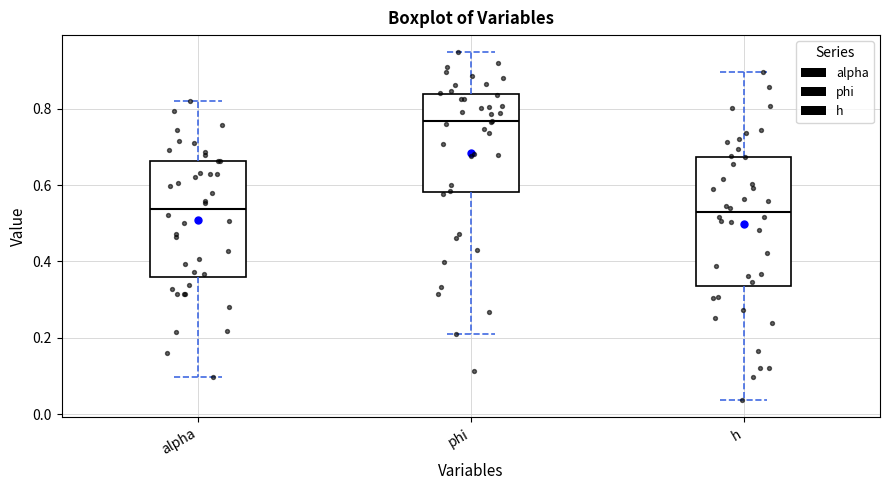

Where is the lower edge of the box for h on the y-axis? The values are not printed on the chart, so give them approximately, as read against the axis.

0.34